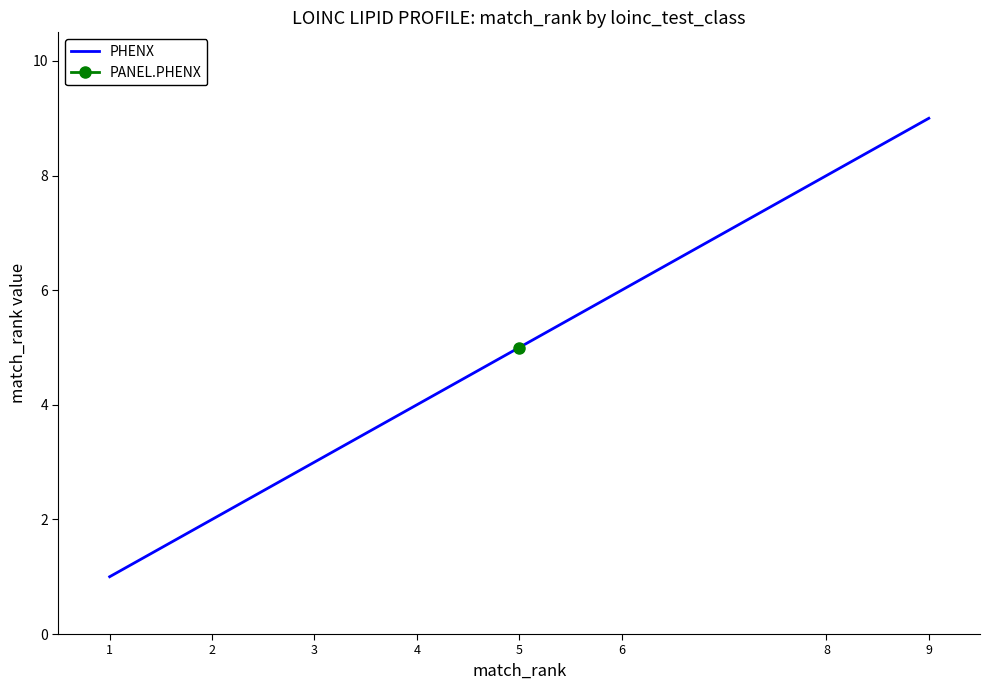

What is the sum of all values?

38